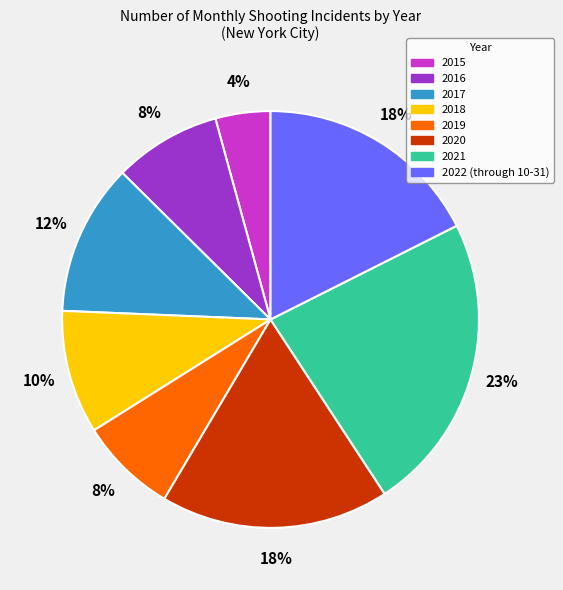

To the nearest percent, what portion does 2022 (through 10-31) represent?

18%